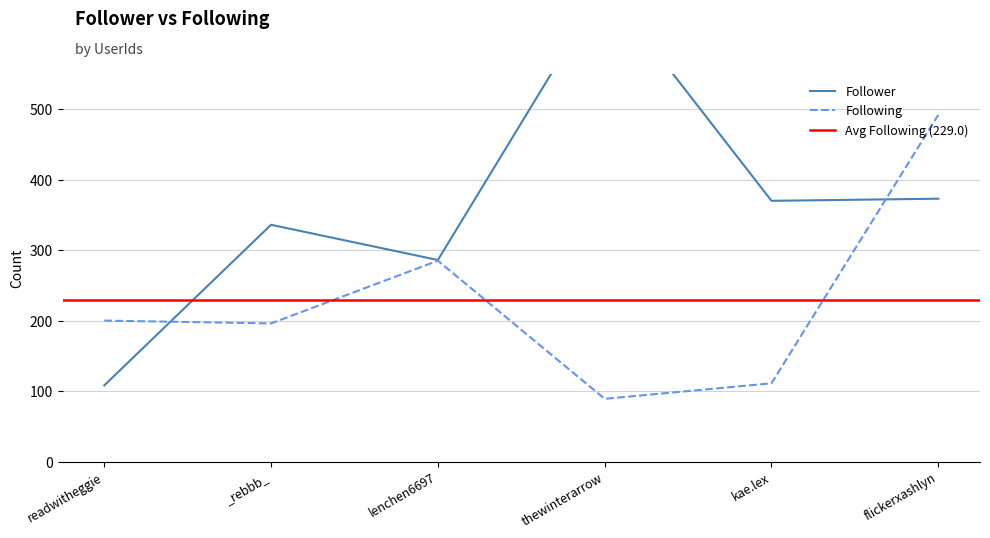

The Following series shows 492 at flickerxashlyn. True or false?

True